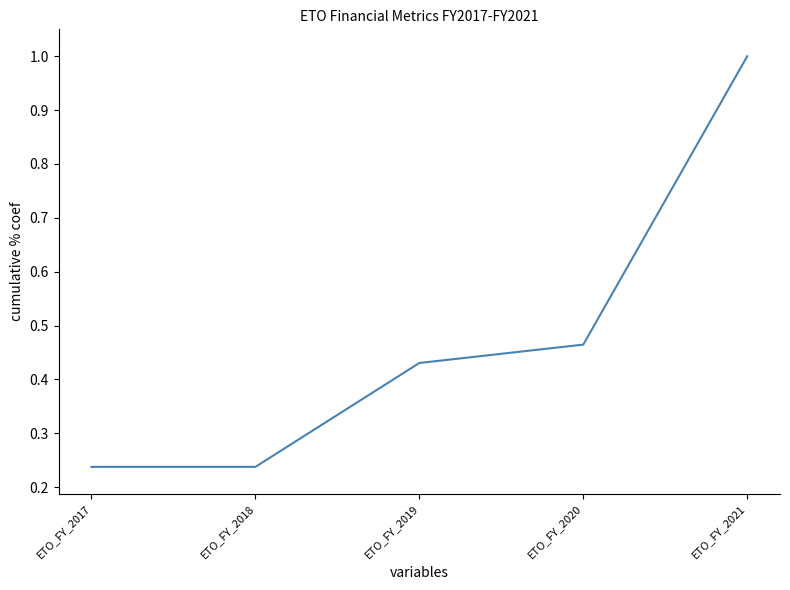

The value at ETO_FY_2020 is 0.7. True or false?

False